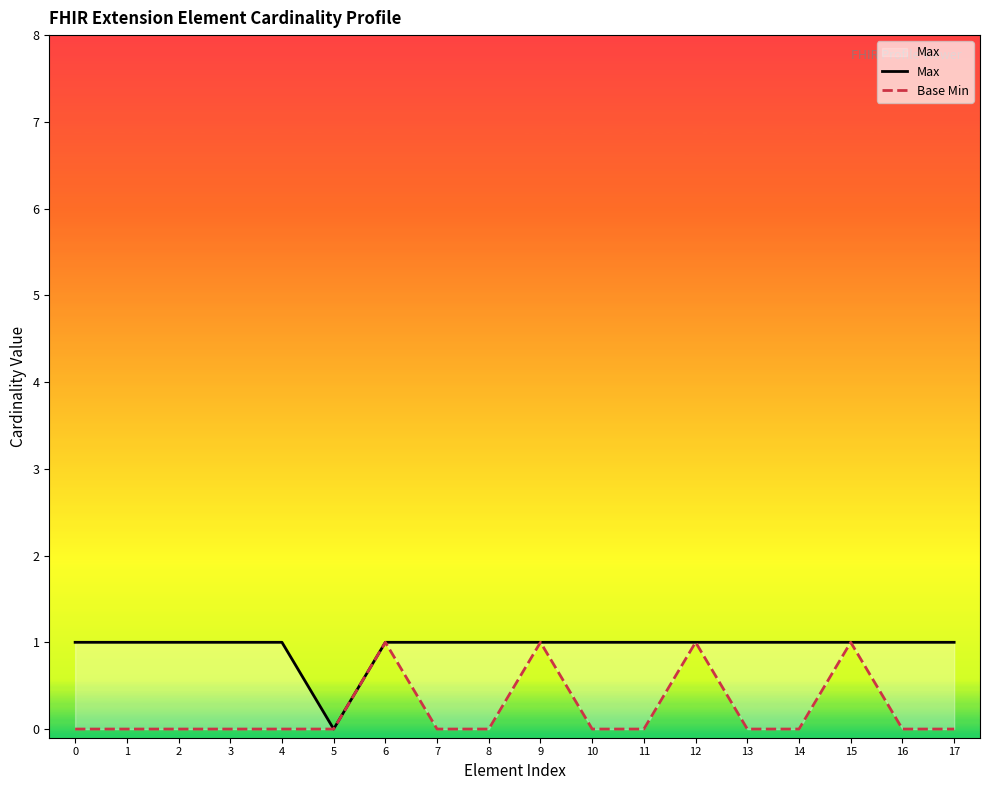

How many lines are shown in the chart?

2